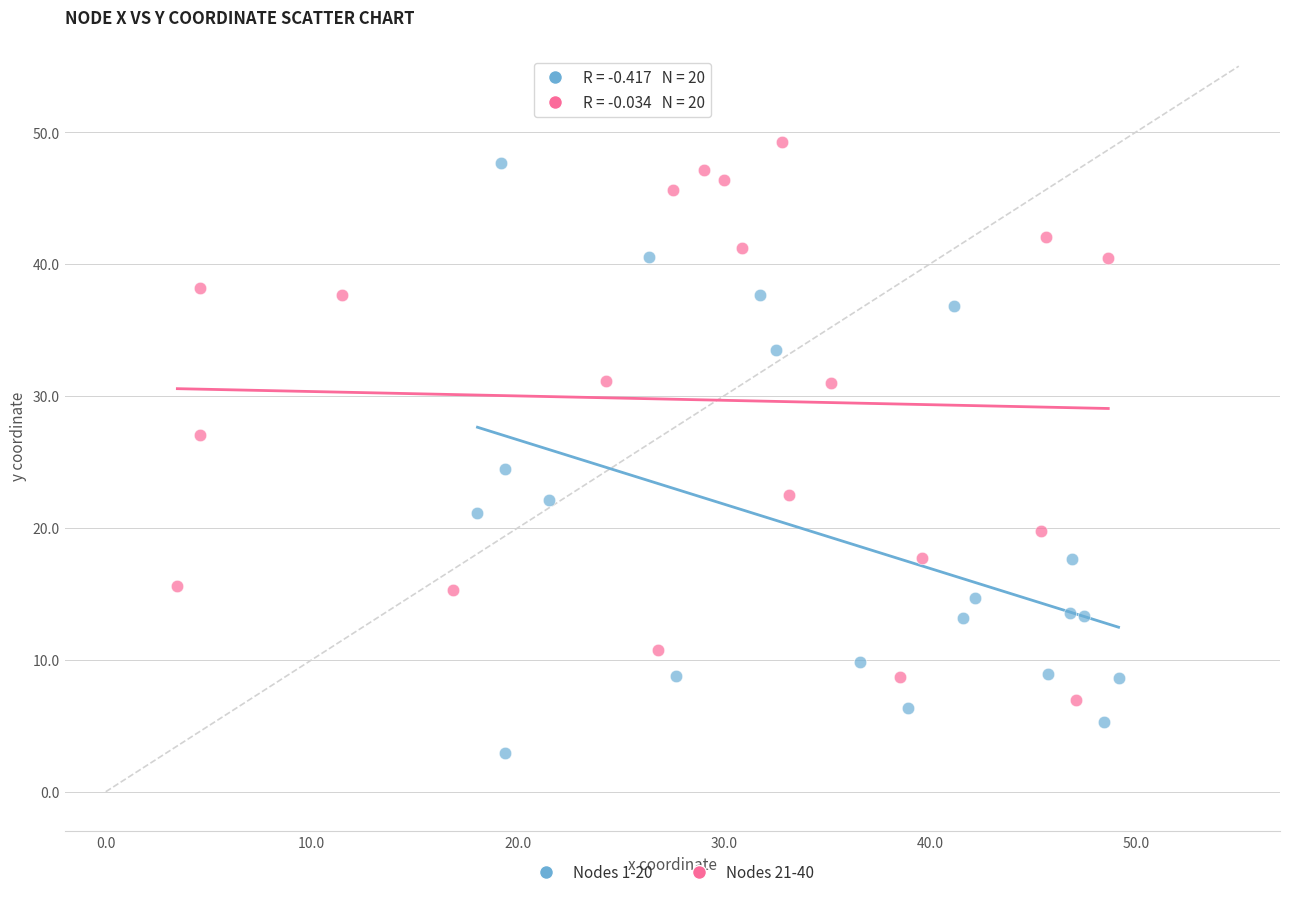

Which series has the largest Y range (max minus min)?

Nodes 1-20